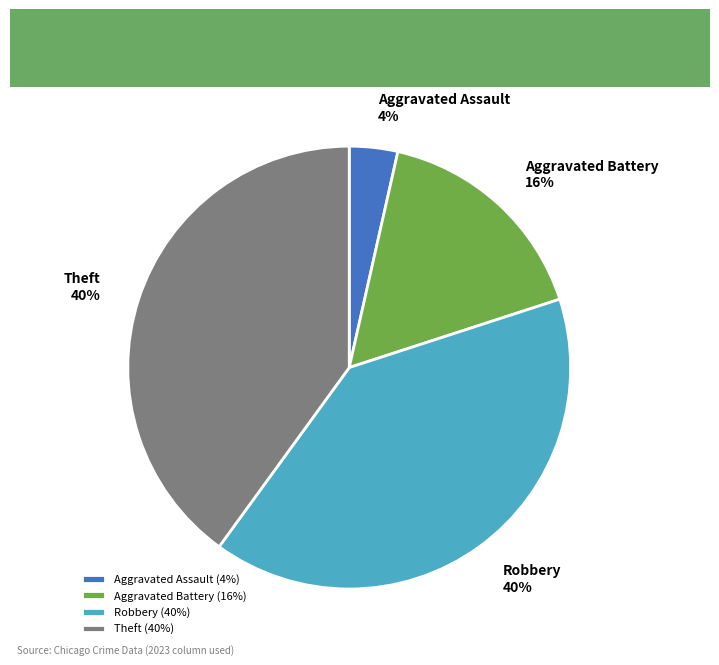

Combined, do Aggravated Assault and Theft account for over 50%?

No